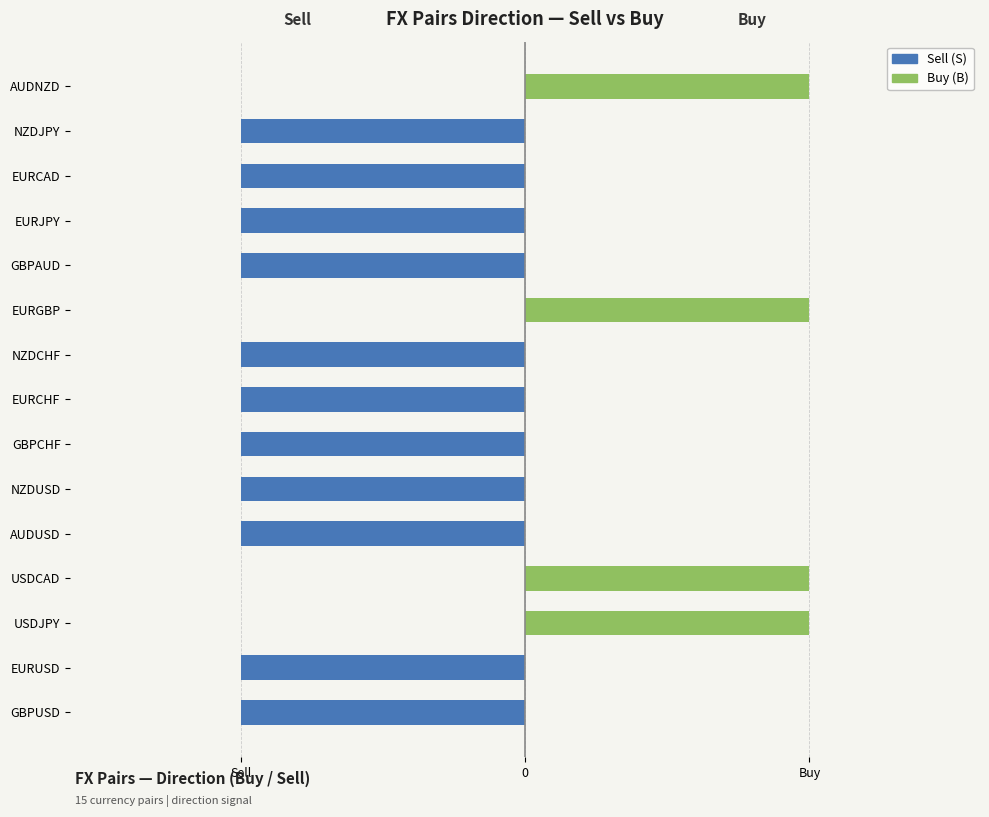

What is the smallest value displayed?

-1